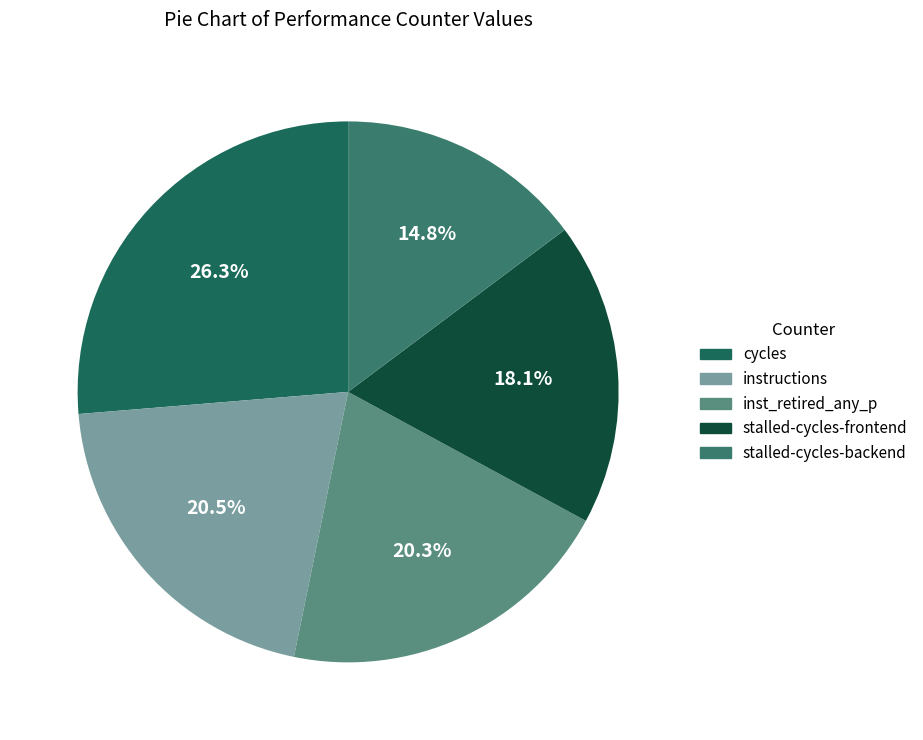

What is the smallest slice in the pie chart?

stalled-cycles-backend